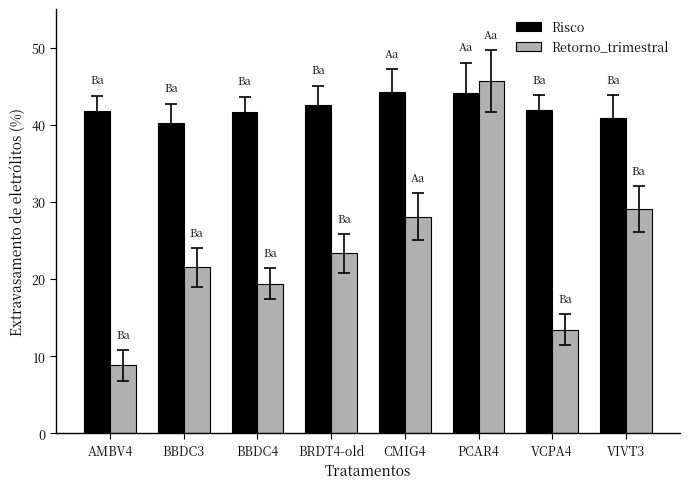

Are the bars horizontal?

No